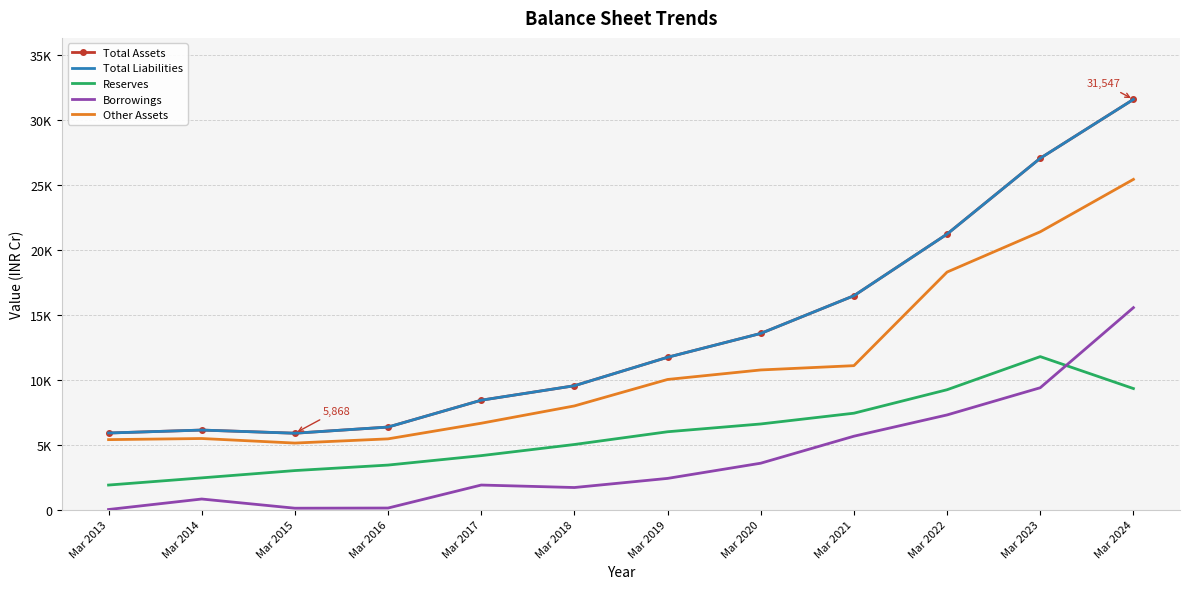

What are all the series names shown in the legend?

Total Assets, Total Liabilities, Reserves, Borrowings, Other Assets